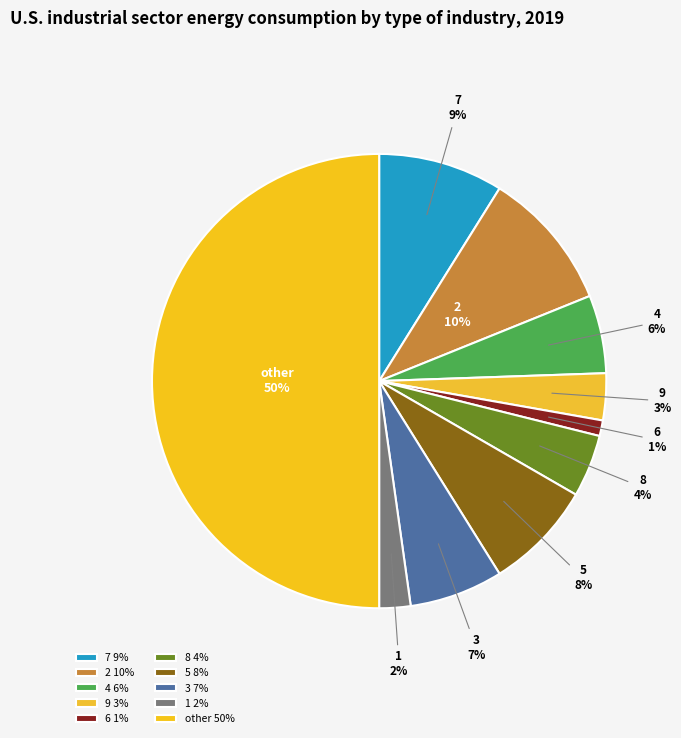

Is the sum of 1 and 3 greater than half?

No